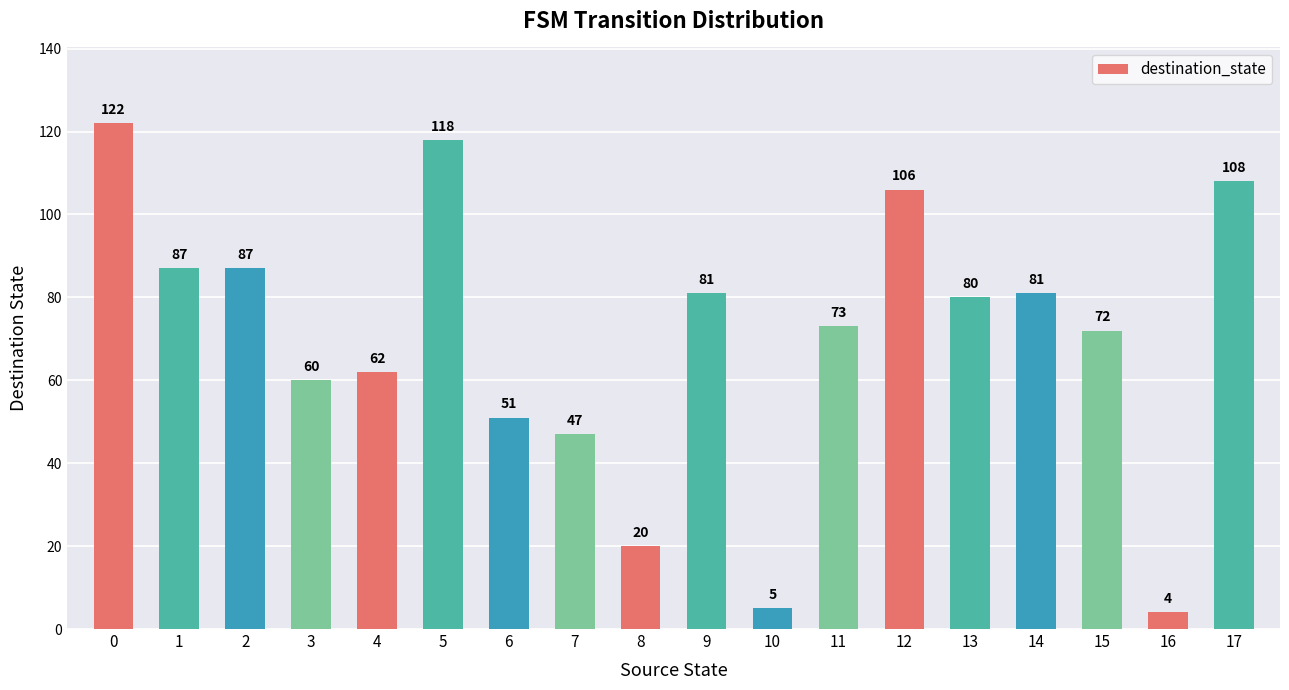

True or false: the data shows 73 at 11.

True